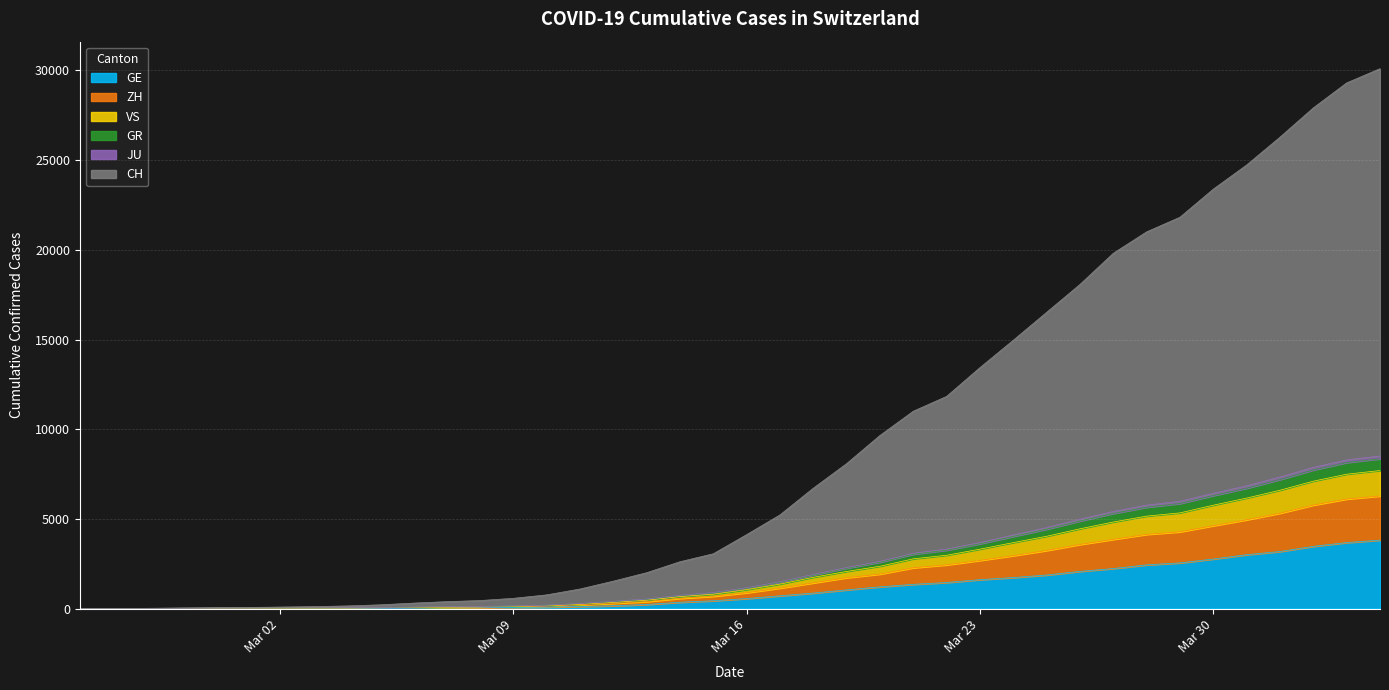

What is the sum of all GE values?

43216